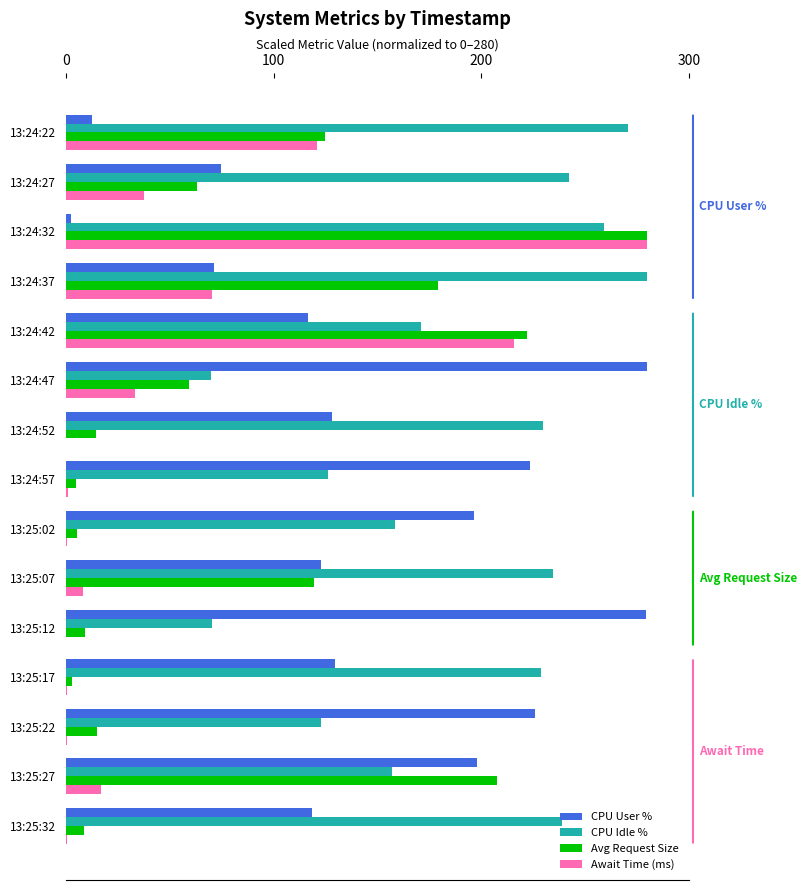

True or false: CPU User % has a value of 310.1 at 13:24:57.

False